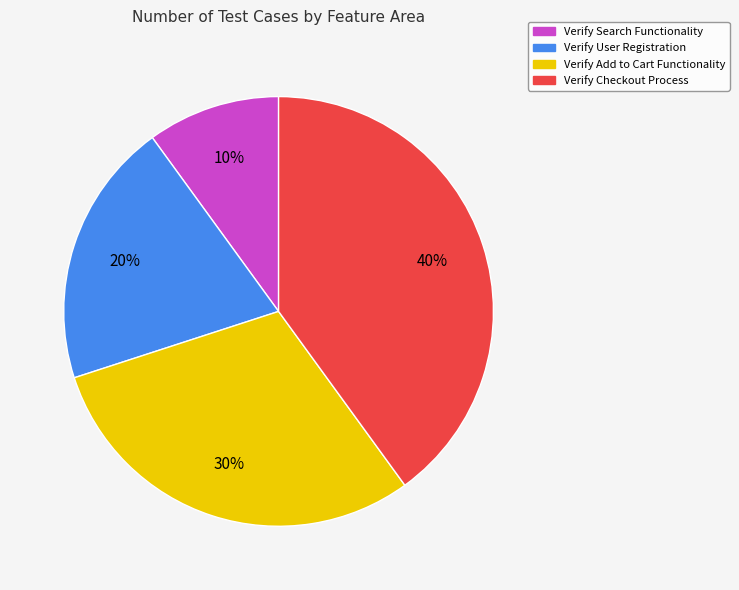

To the nearest percent, what portion does Verify Add to Cart Functionality represent?

30%